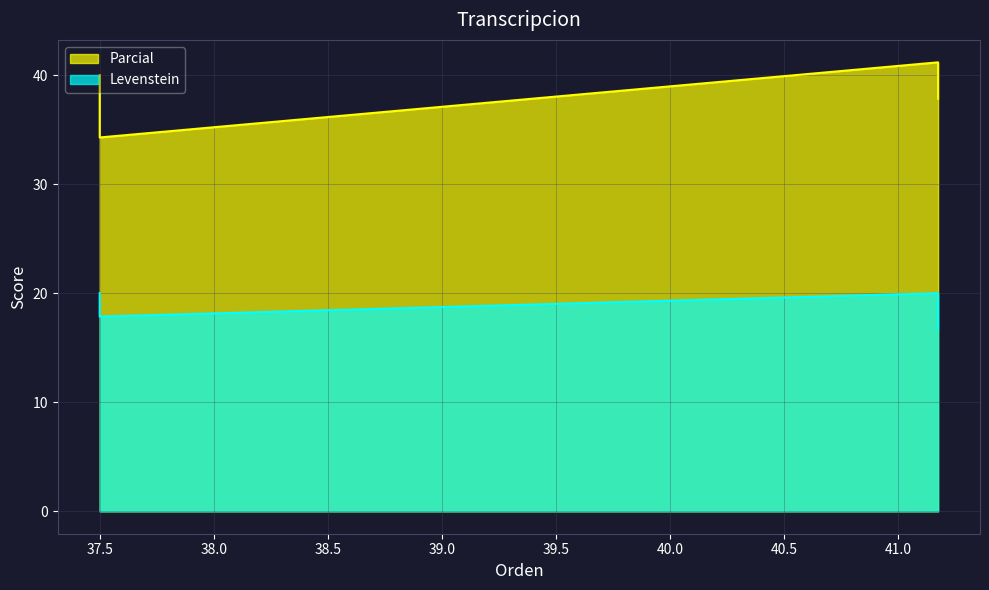

Reading right to left, extract all data points from this chart.

Parcial: Dialectal_normalizada=40.0	Dialectal=34.3	Estandar_normalizada=41.2	Estandar=37.8
Levenstein: Dialectal_normalizada=20.0	Dialectal=17.9	Estandar_normalizada=20.0	Estandar=16.7